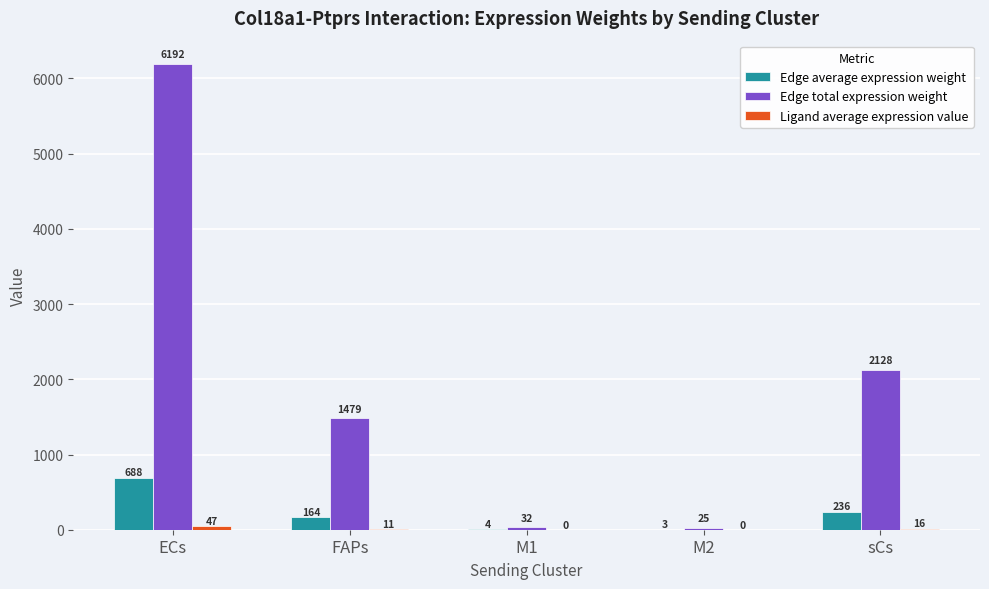

Does the chart contain stacked bars?

No